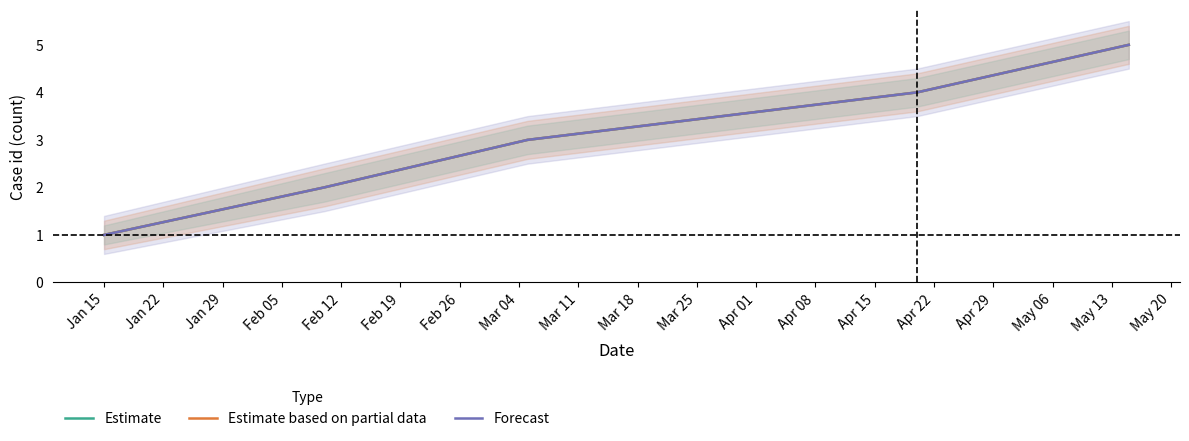

What are all the series names shown in the legend?

Estimate, Estimate based on partial data, Forecast